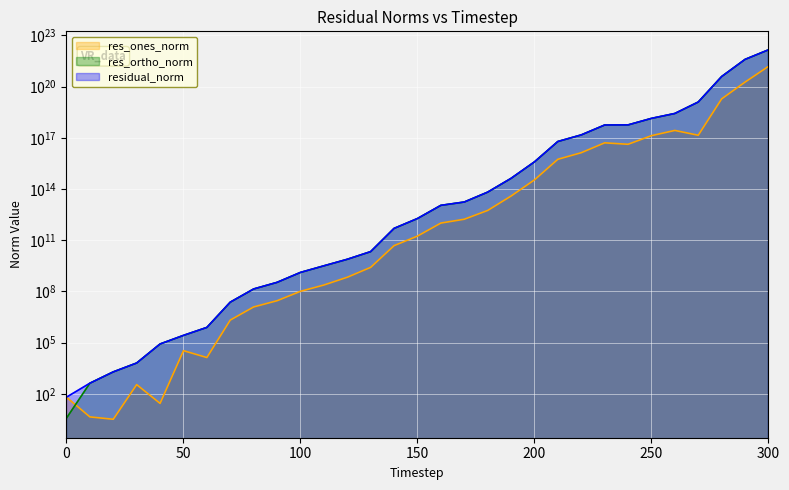

How many categories are shown in the chart?

31